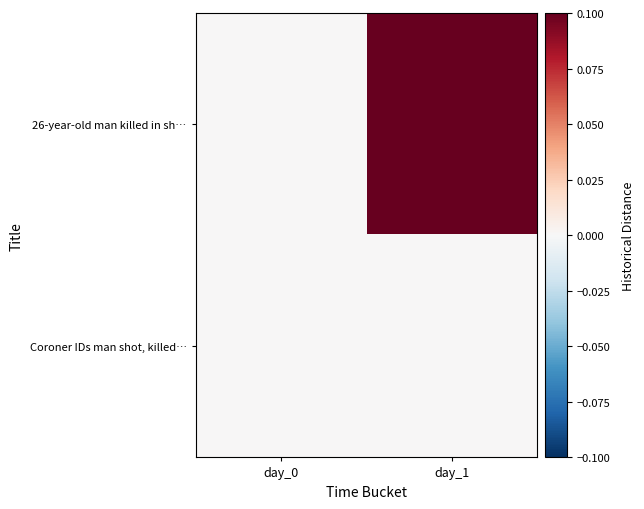

Which series changed the most between day_0 and day_1?

26-year-old man killed in sh…